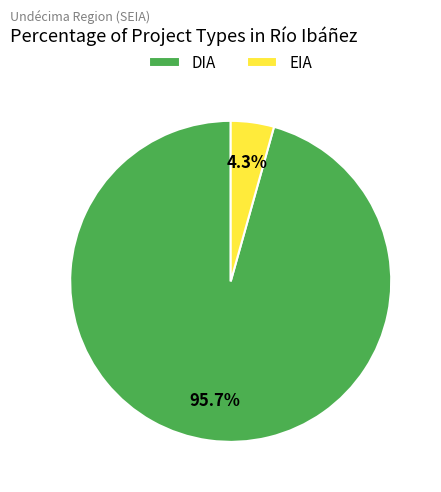

Between DIA and EIA, which is larger?

DIA